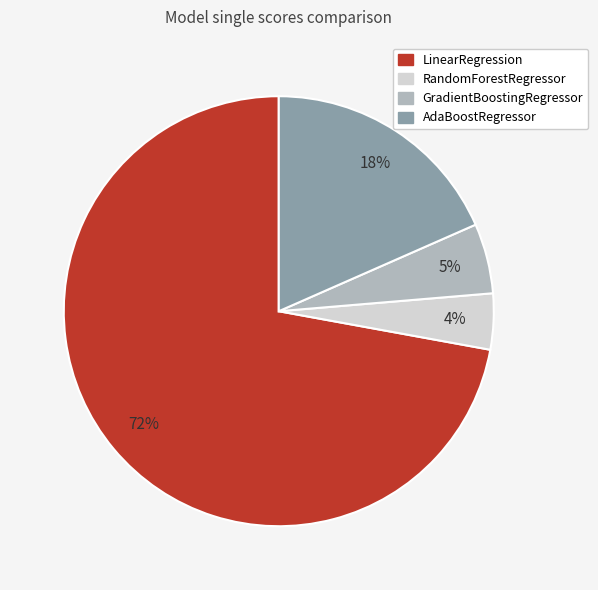

Which slice represents more than half of the pie?

LinearRegression